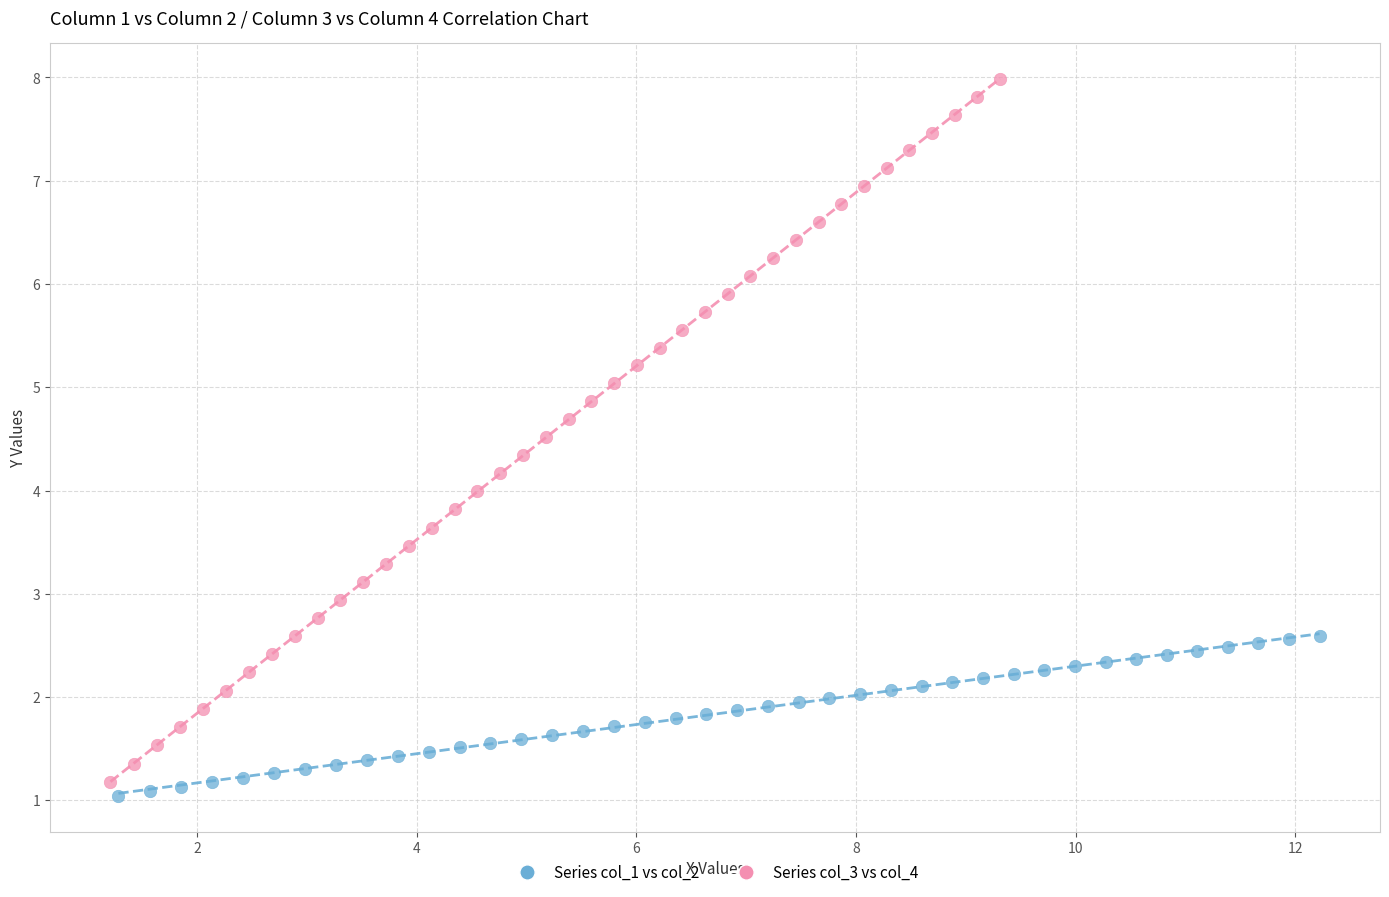

Which series has the widest spread of Y values?

Series col_3 vs col_4